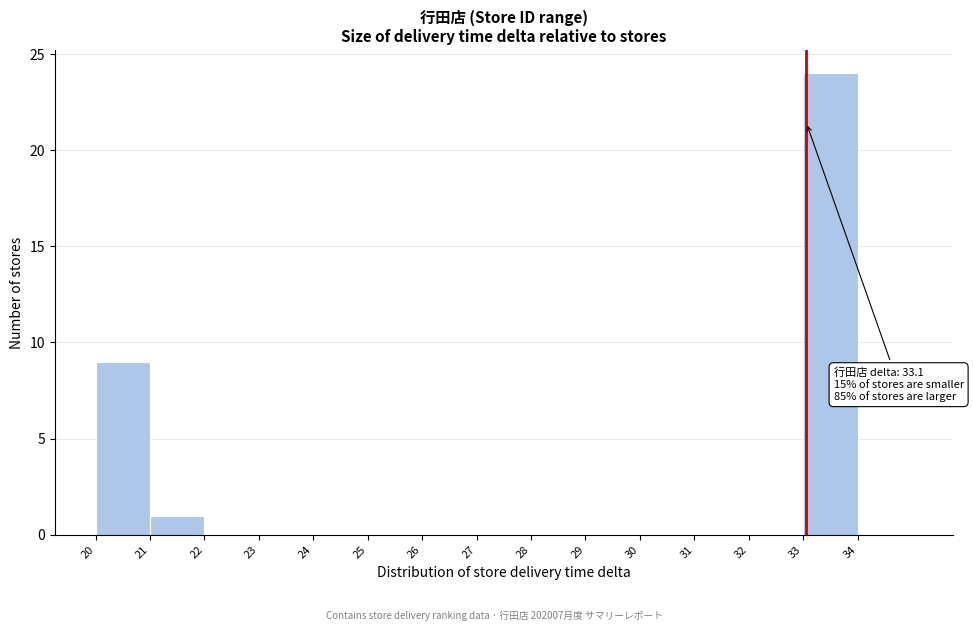

Over which range of the x-axis is the bar tallest?

33 to 34